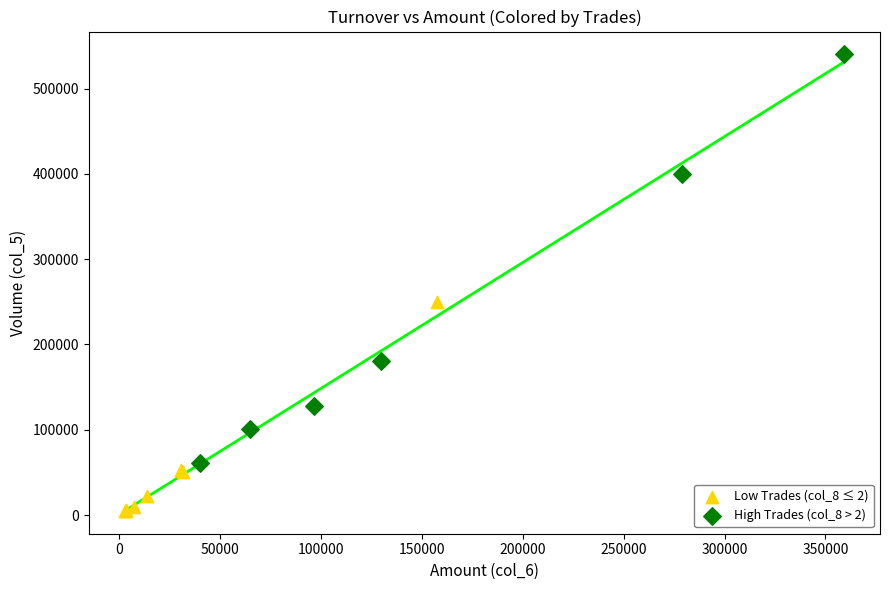

Which series has the widest spread of Y values?

High Trades (col_8 > 2)